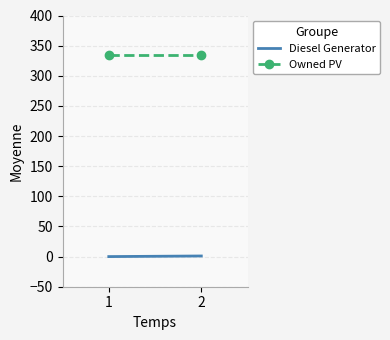

Which series changed the most between 1 and 2?

Diesel Generator